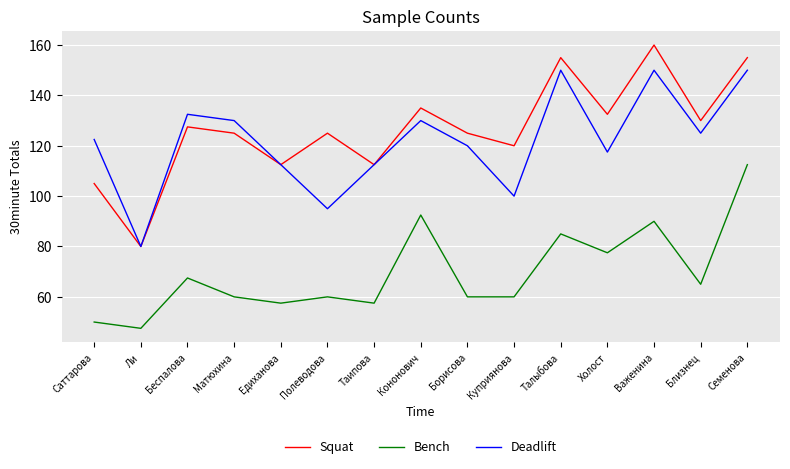

At which label does Squat first exceed 125?

Беспалова